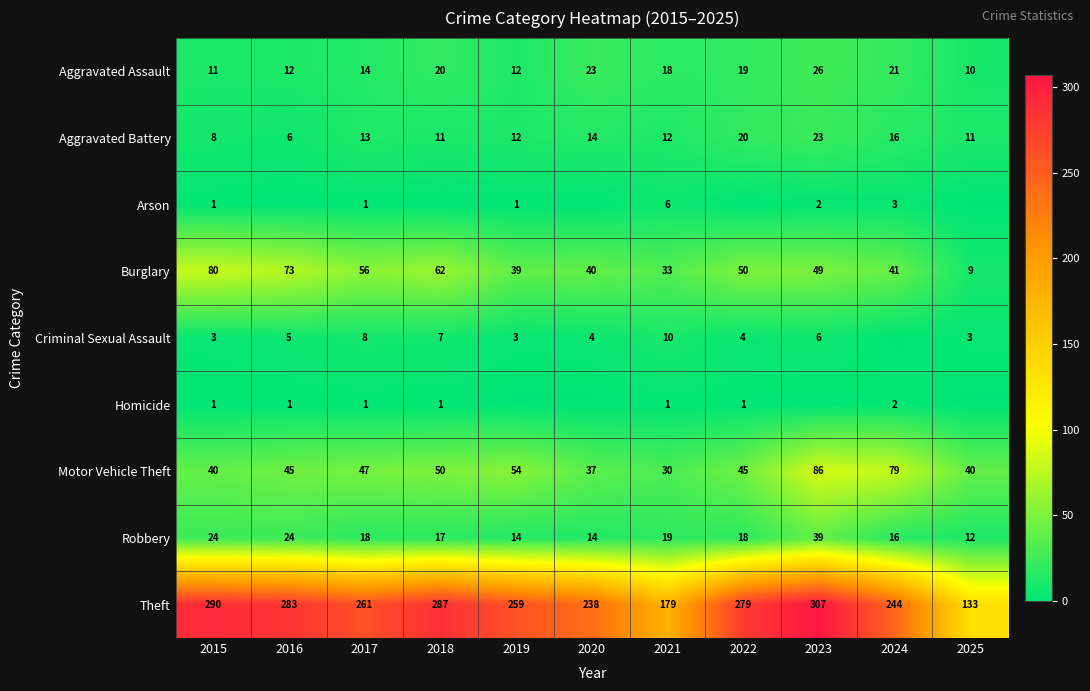

What is the difference between the highest and lowest values at 2016?

283